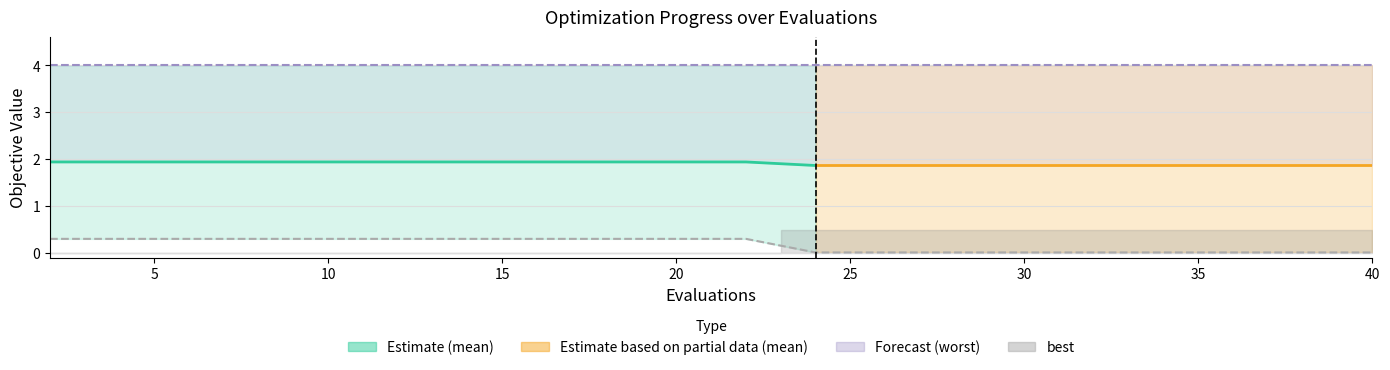

What is the greatest value displayed?

4.0